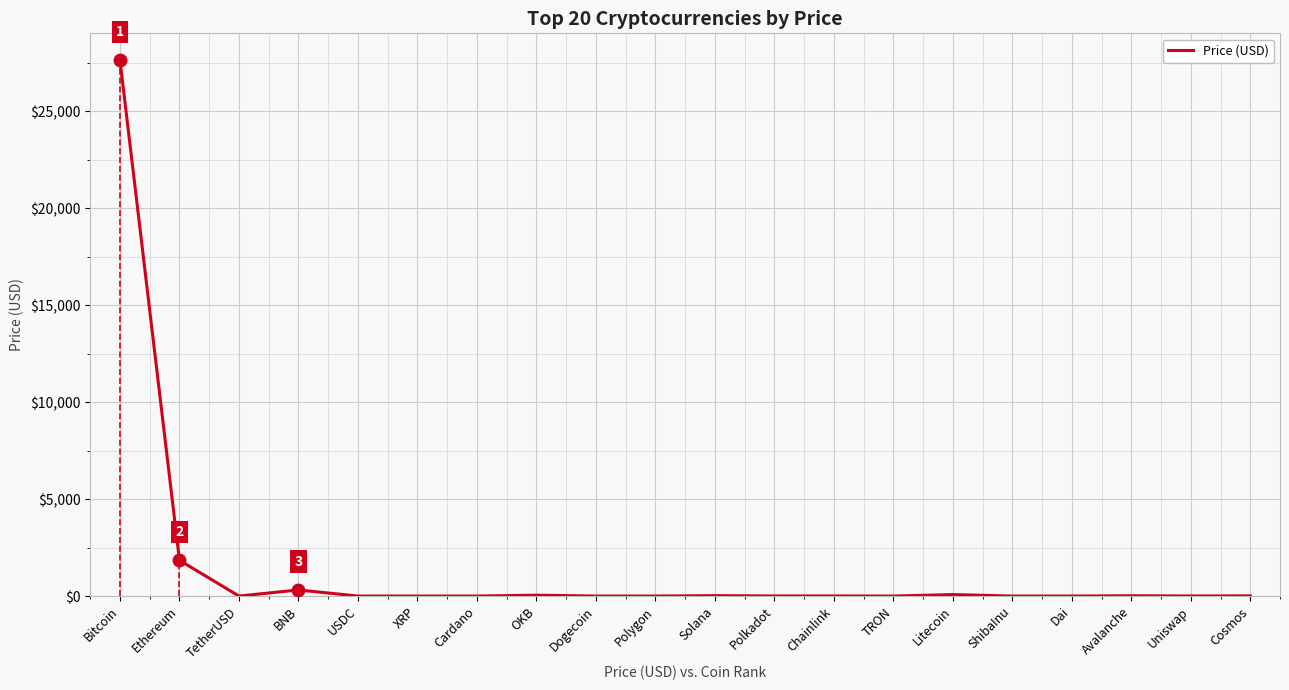

True or false: the data shows 5712.6 at Bitcoin.

False